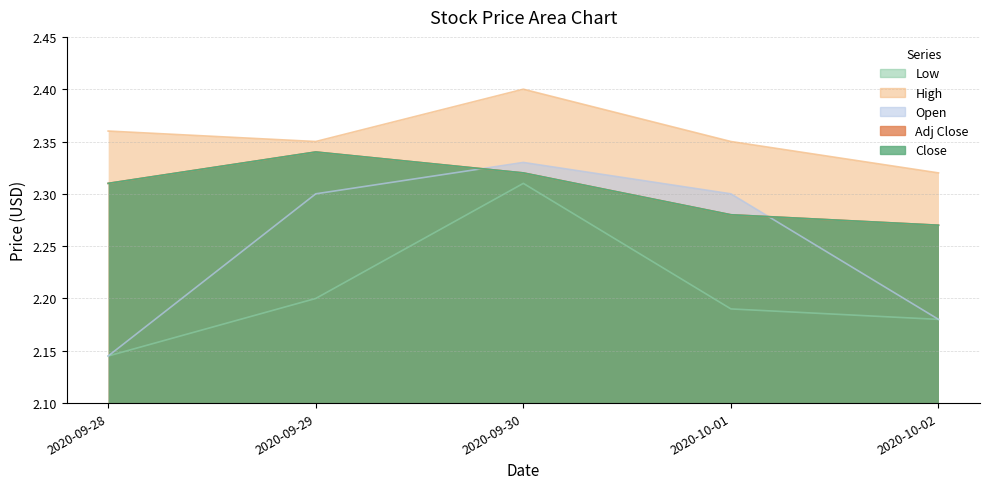

At which category is the sum across all series the highest?

2020-09-30